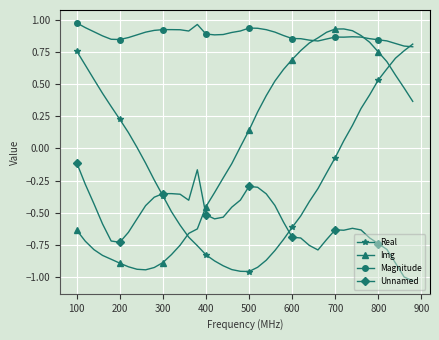

True or false: Magnitude and Unnamed cross at least once.

False